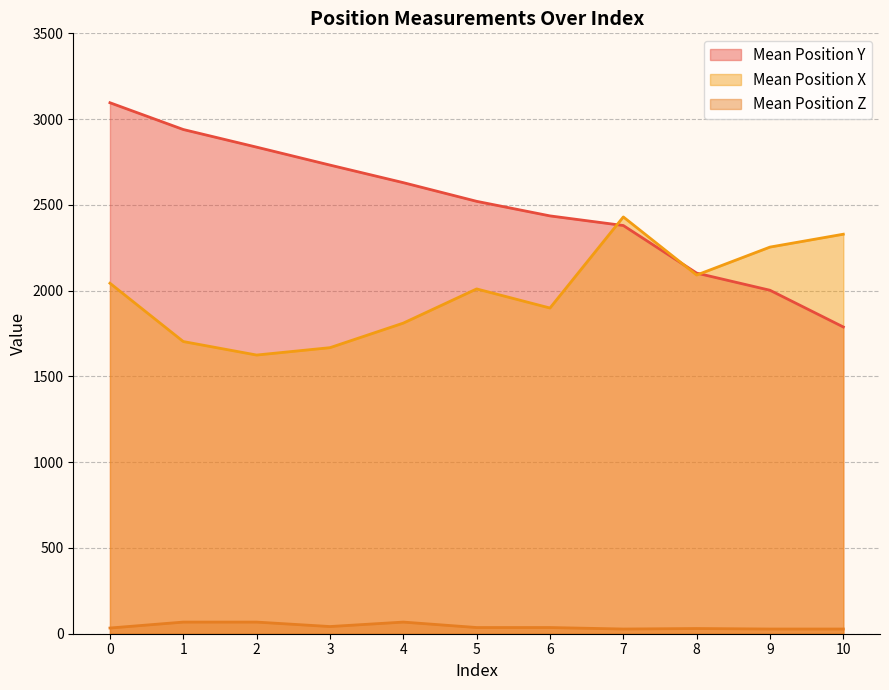

Reading right to left, transcribe all the data shown in this chart.

Mean Position Y: 1788.2	2002.2	2102.3	2379.7	2435.8	2520.7	2629.6	2732.0	2836.6	2939.3	3095.4
Mean Position X: 2329.0	2253.9	2091.0	2429.7	1898.7	2010.0	1810.8	1667.5	1624.6	1703.2	2043.2
Mean Position Z: 27.4	27.4	30.3	27.4	36.1	36.1	67.8	41.9	67.8	67.8	33.2